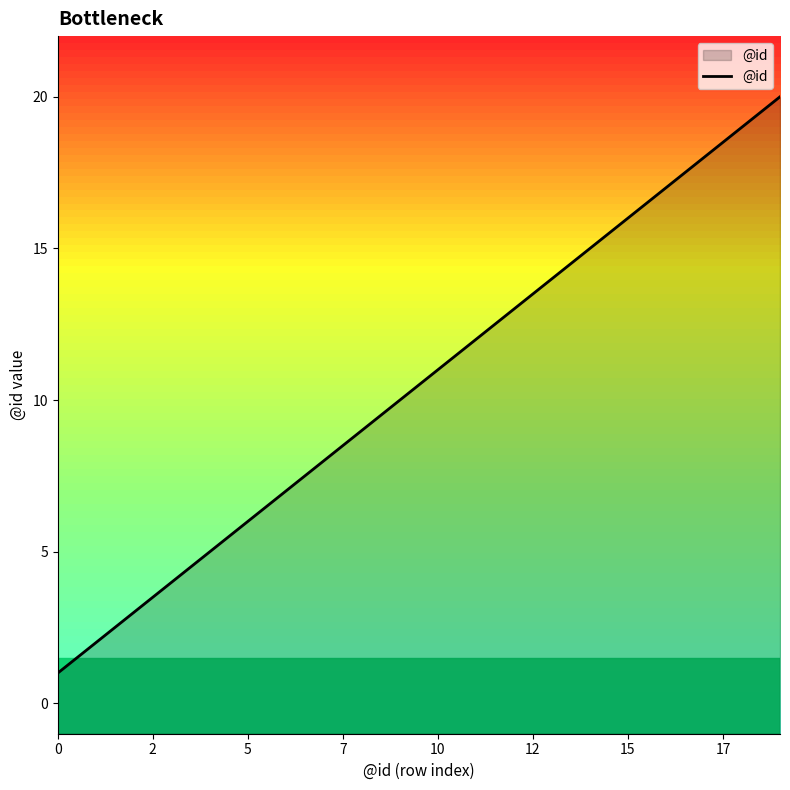

What is the difference between the maximum and minimum values?

19